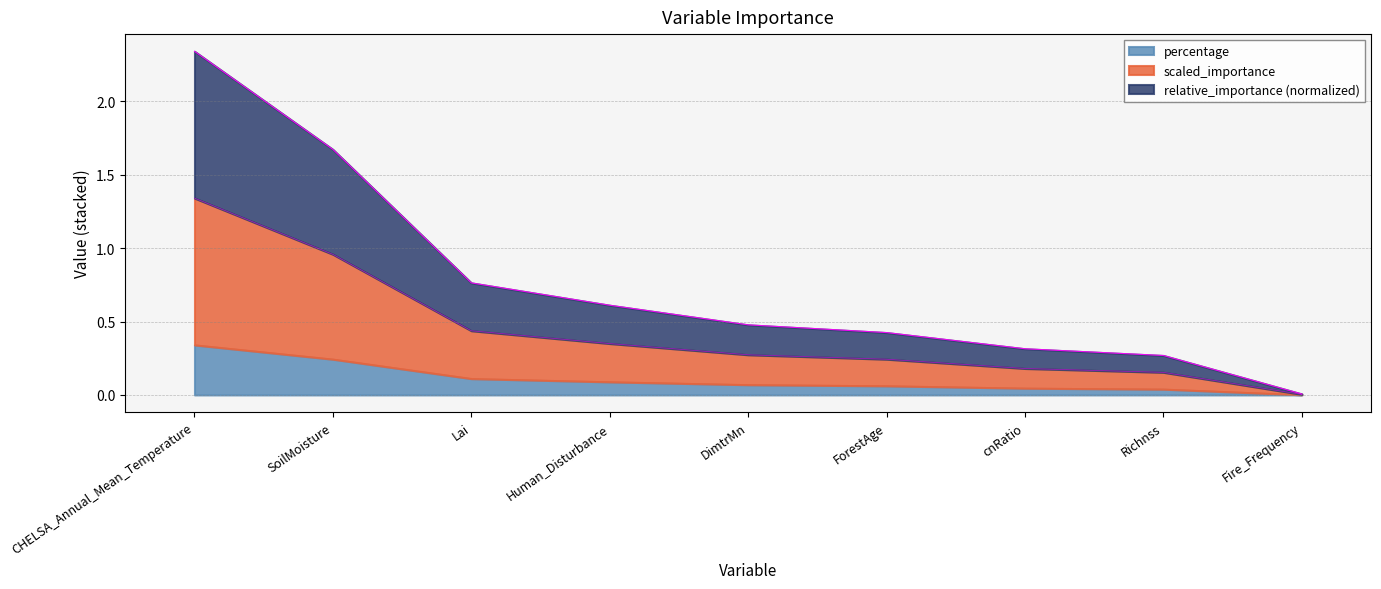

At which category does the chart reach its peak across all series?

CHELSA_Annual_Mean_Temperature